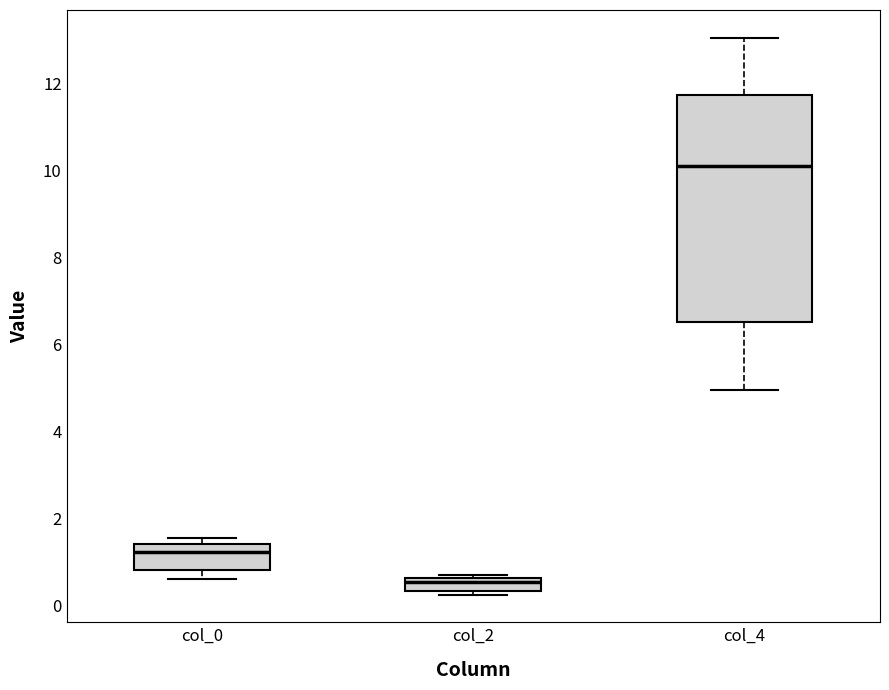

Comparing the boxes themselves (not the whiskers), which one is the tallest?

col_4